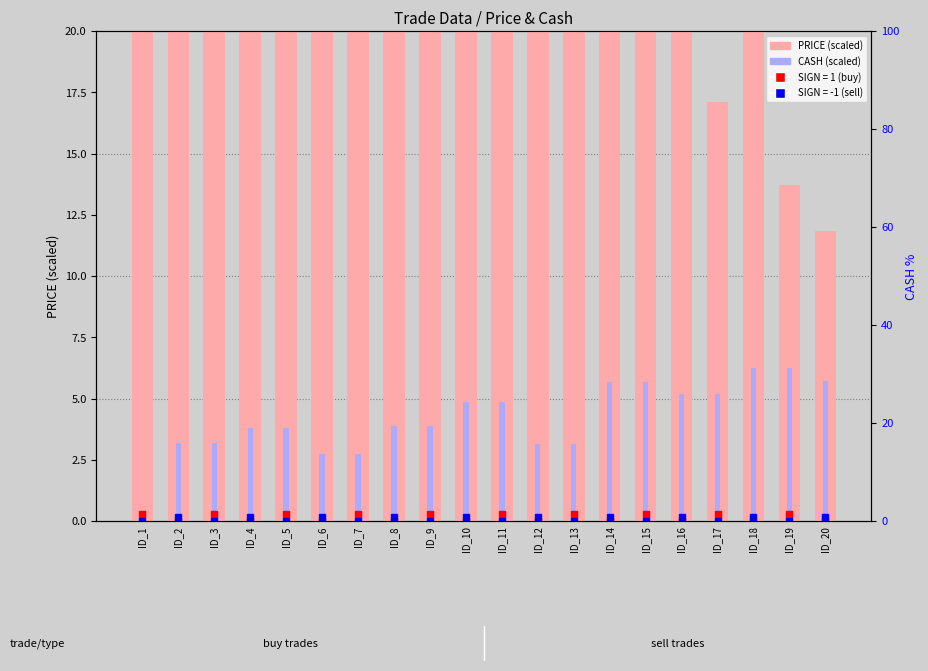

What is the total value across all series at ID_12?

37.7